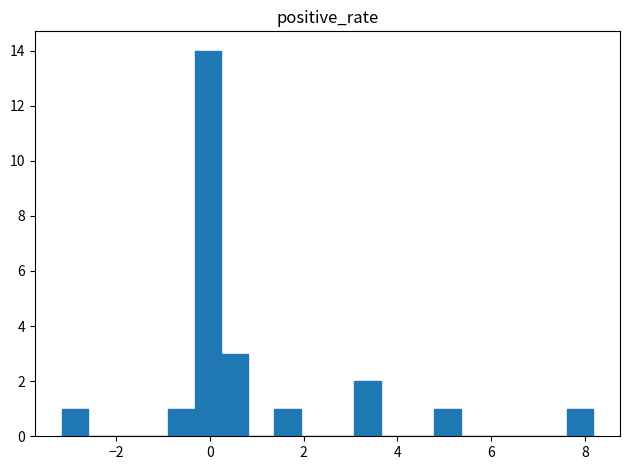

Read against the x-axis, roughly where is the centre of the tallest bar?

0.0